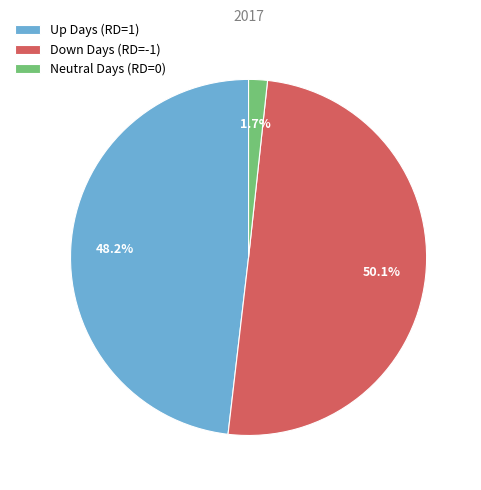

Count the number of slices in the pie.

3